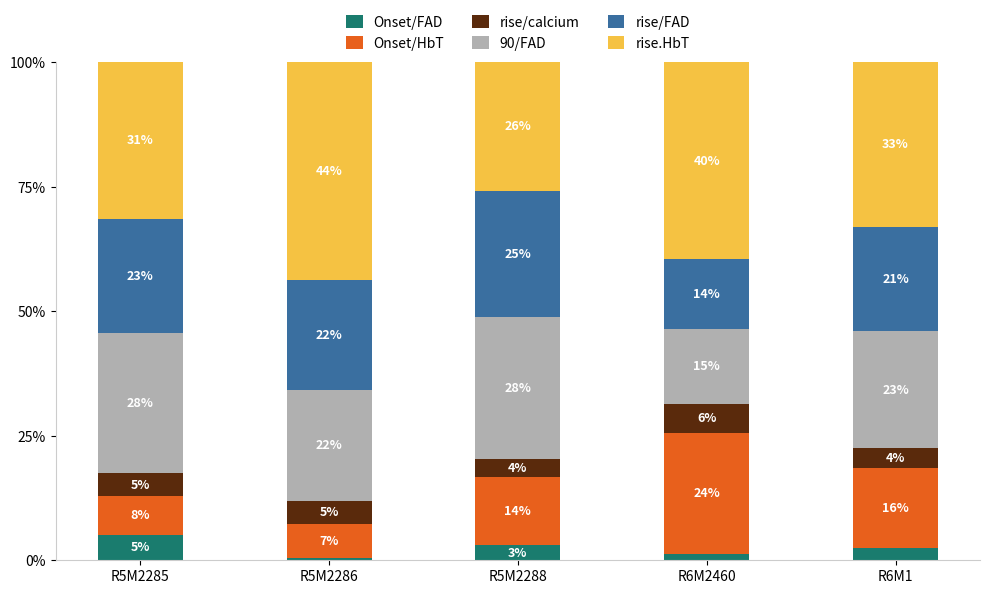

How many bars are there in total?

5